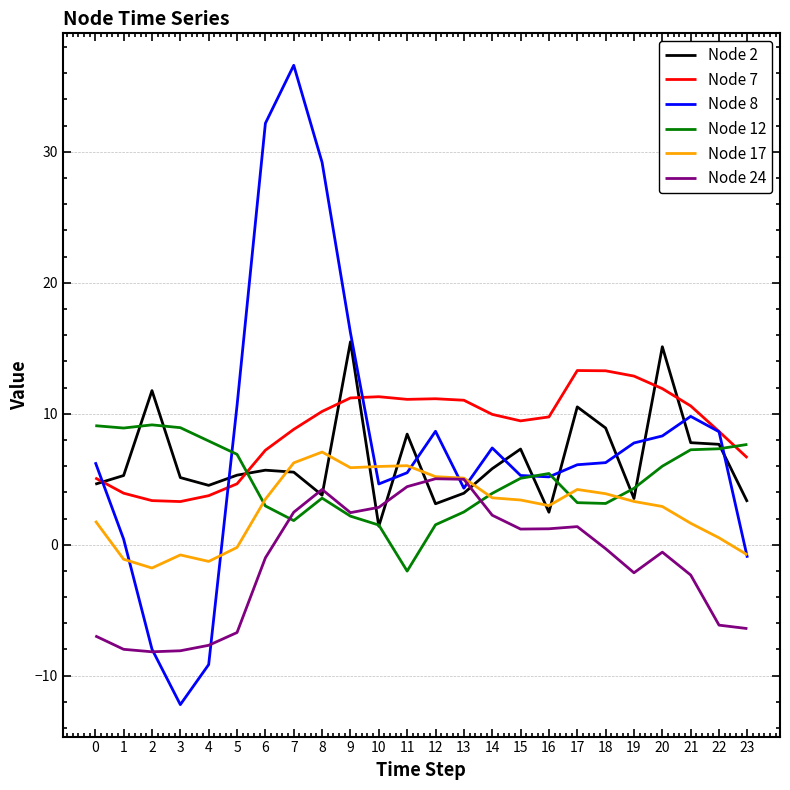

Which category has the highest value across all series?

7